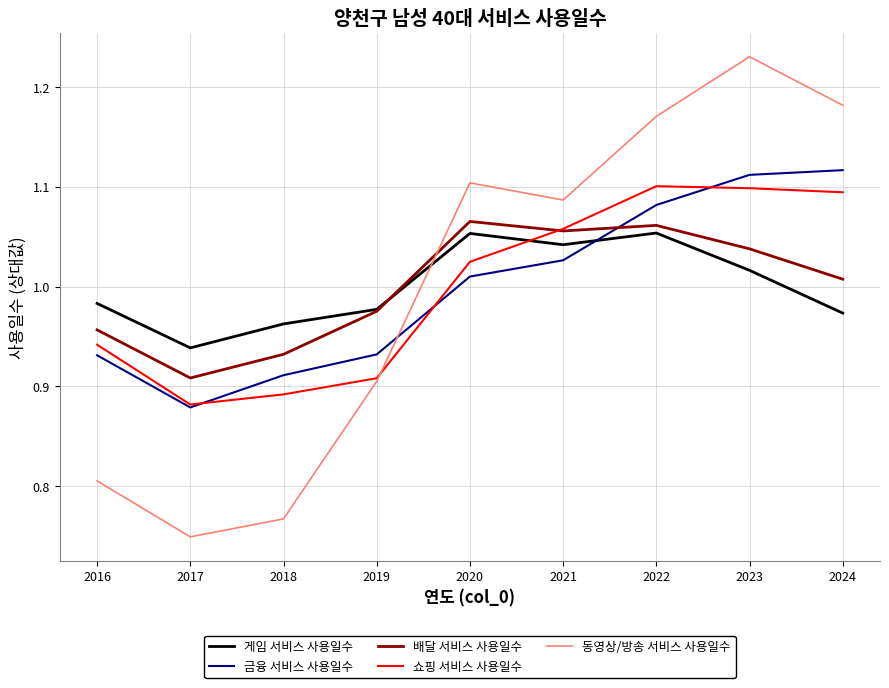

How many lines are shown in the chart?

5